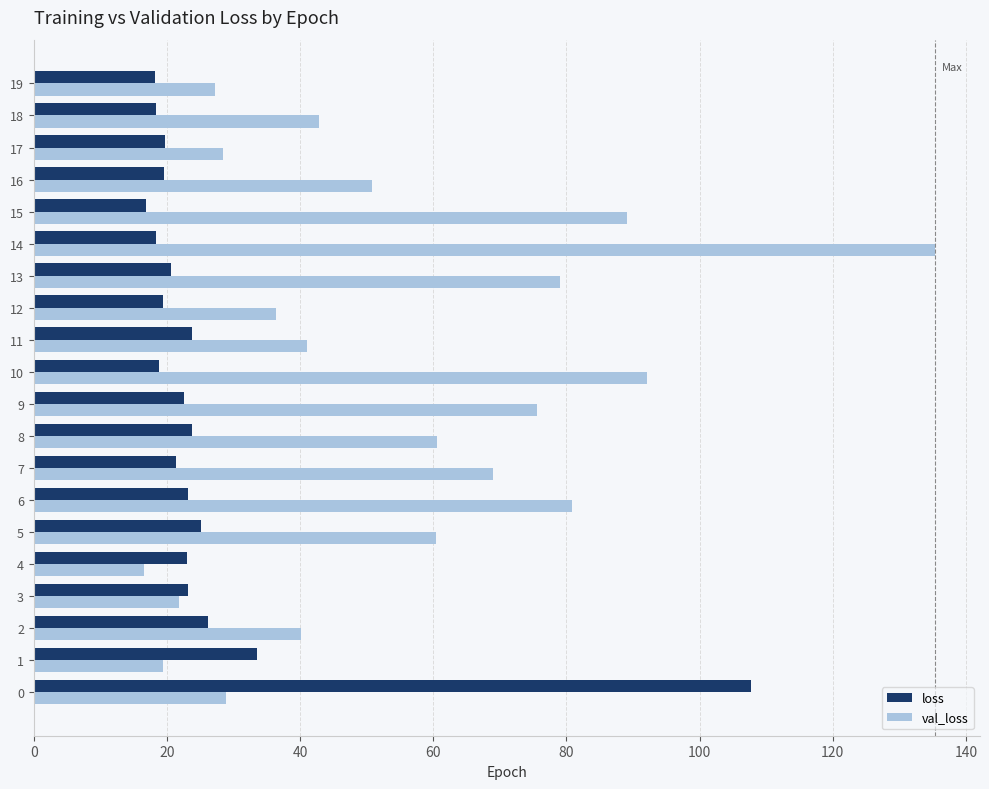

Is it true that loss equals 9.0 at 3?

False